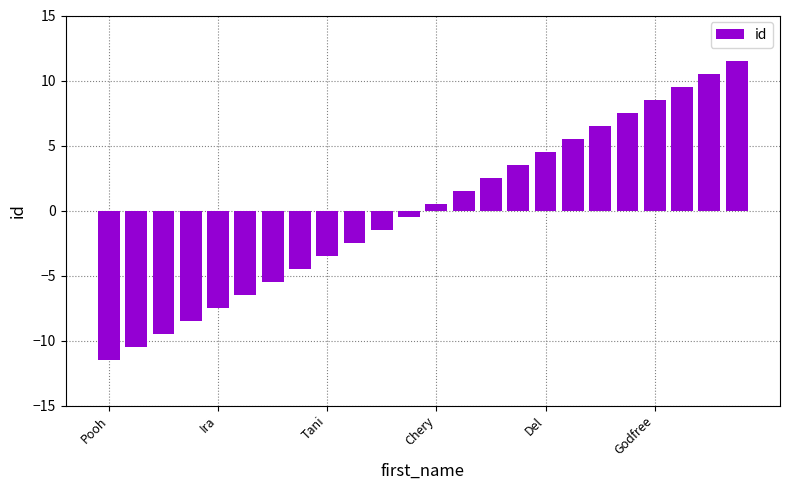

What is the value of the 24th bar from the left?

11.5